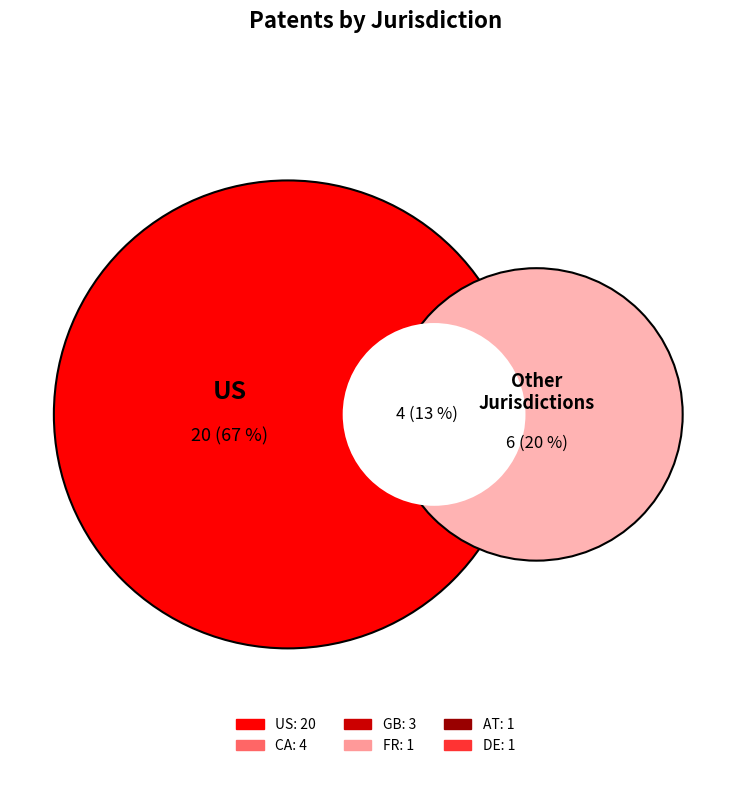

What portion of the pie excludes FR?

96.7%